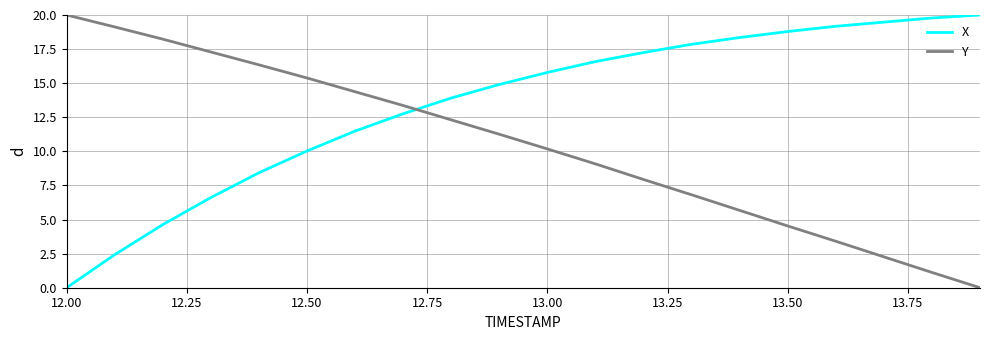

What is the difference between the maximum and minimum values in the Y series?

20.0